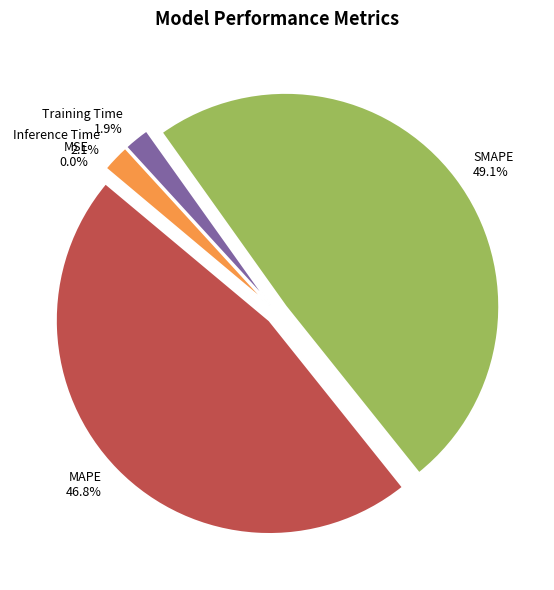

Which has a higher value, MAPE or Inference Time?

MAPE